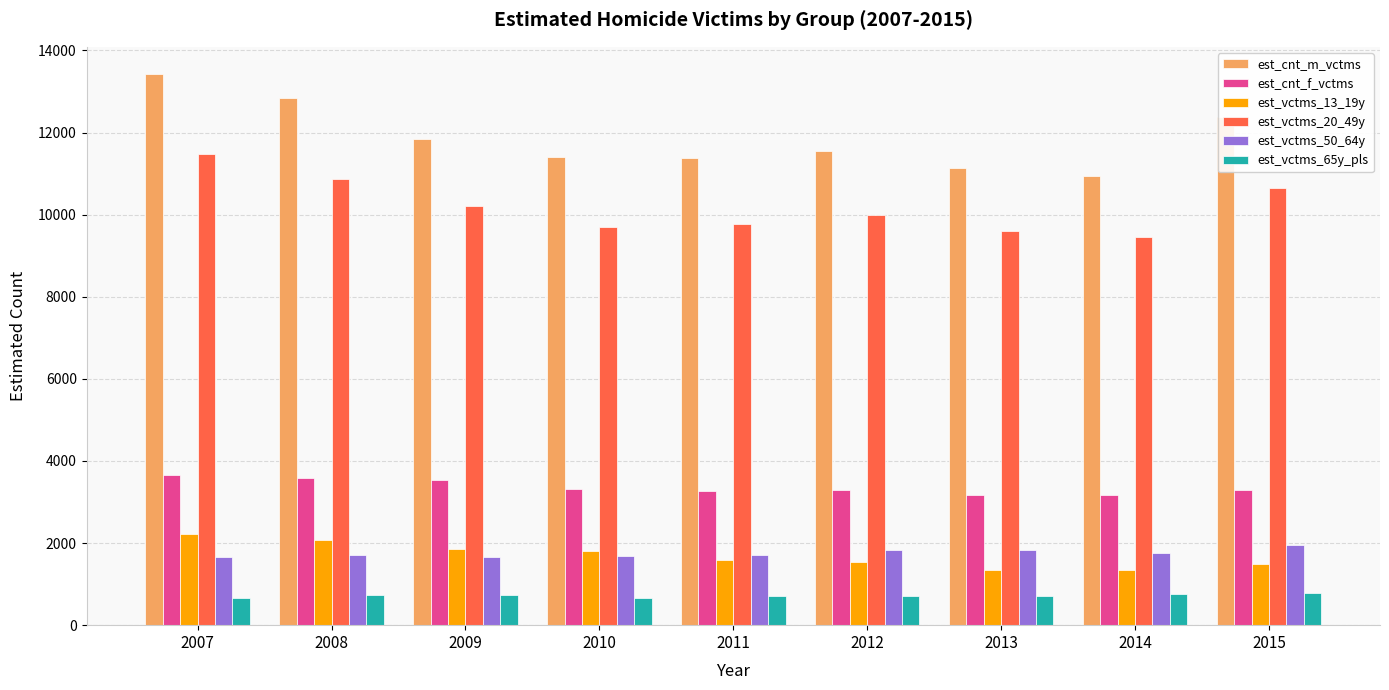

Which series has the largest range (max minus min)?

est_cnt_m_vctms